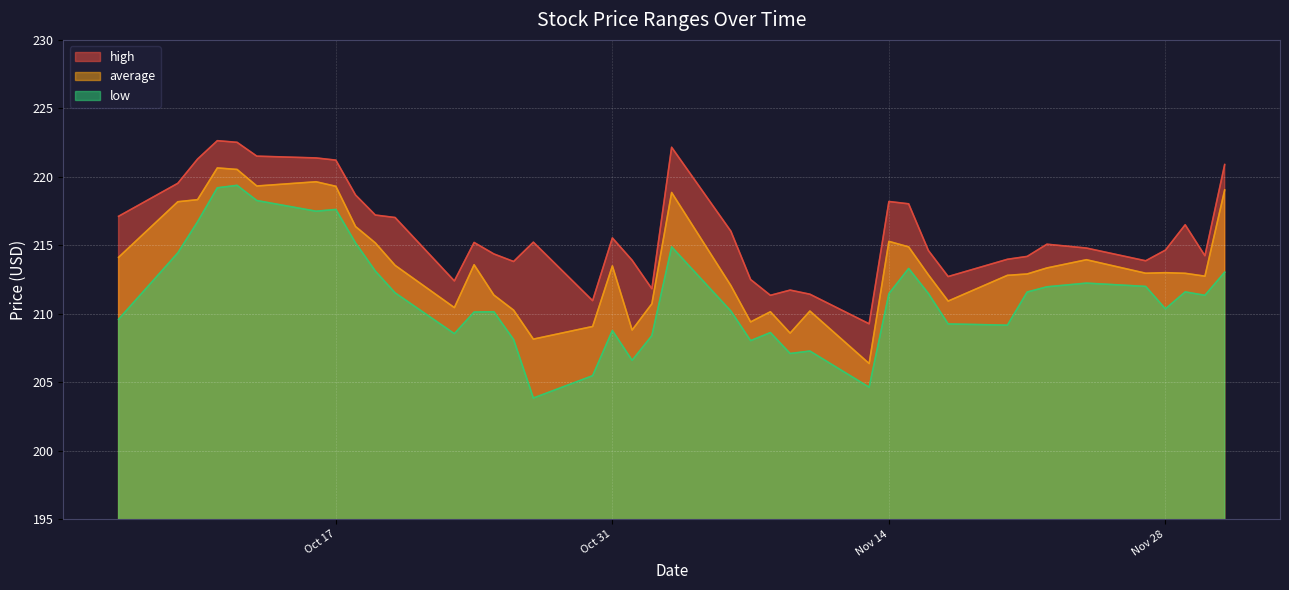

Where is the first local maximum for average?

2023-10-11